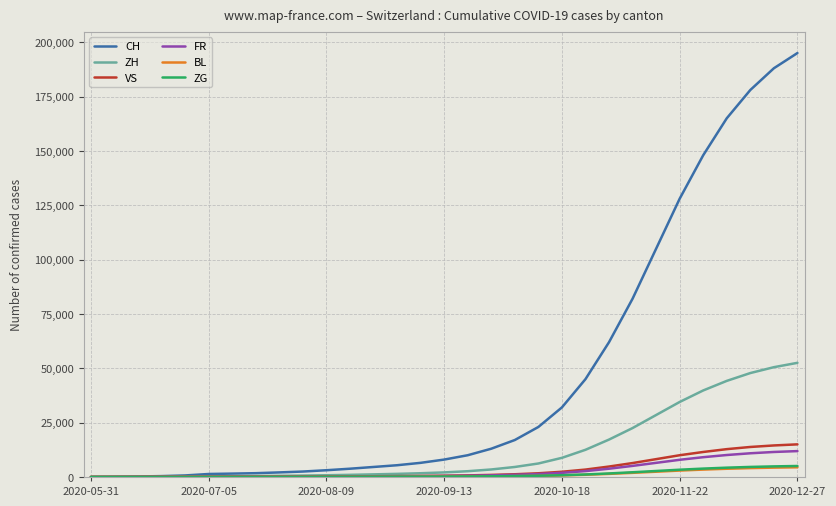

Which series has the largest total across all categories?

CH